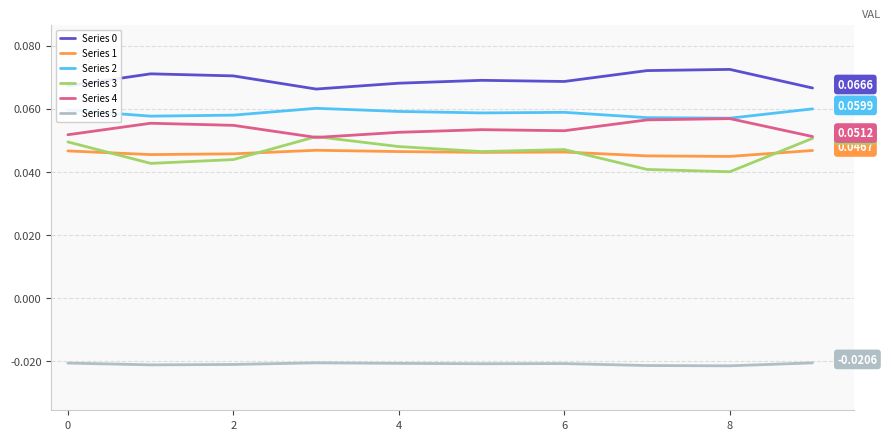

True or false: Series 4 and Series 0 intersect in this chart.

False